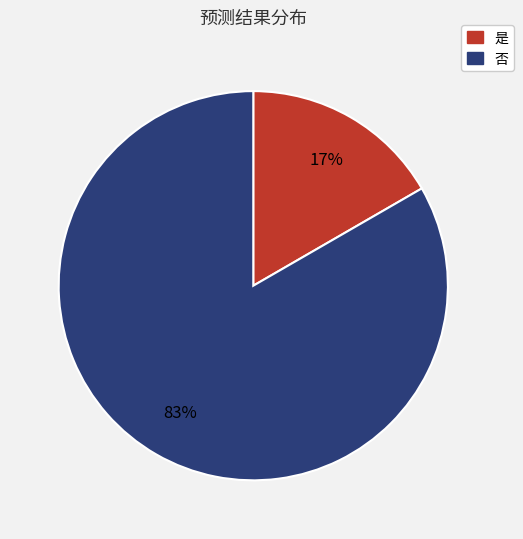

Combined, do 是 and 否 account for over 50%?

Yes